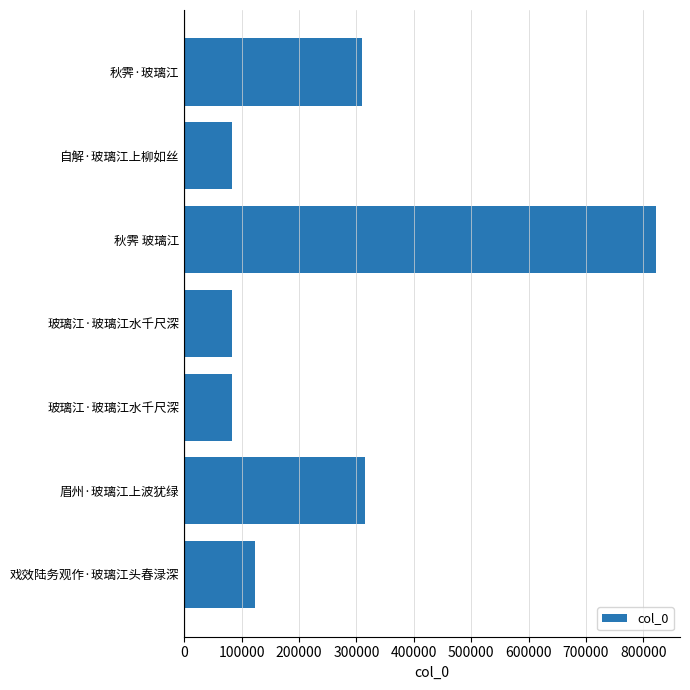

How many distinct data groups are displayed?

1